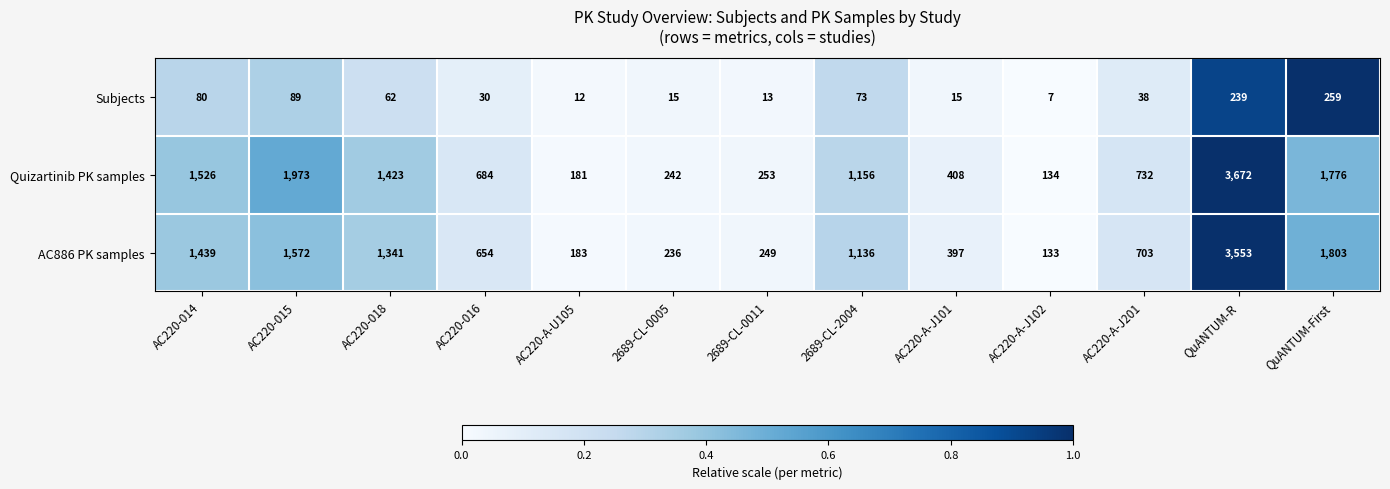

What is the greatest value displayed?

3672